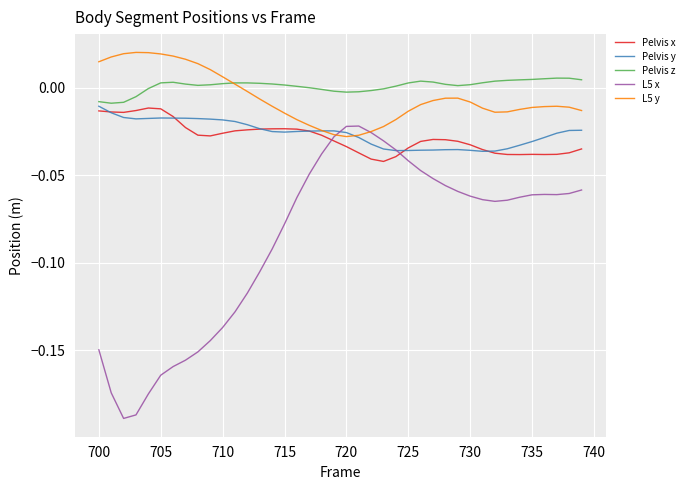

True or false: Pelvis y and L5 x intersect in this chart.

True